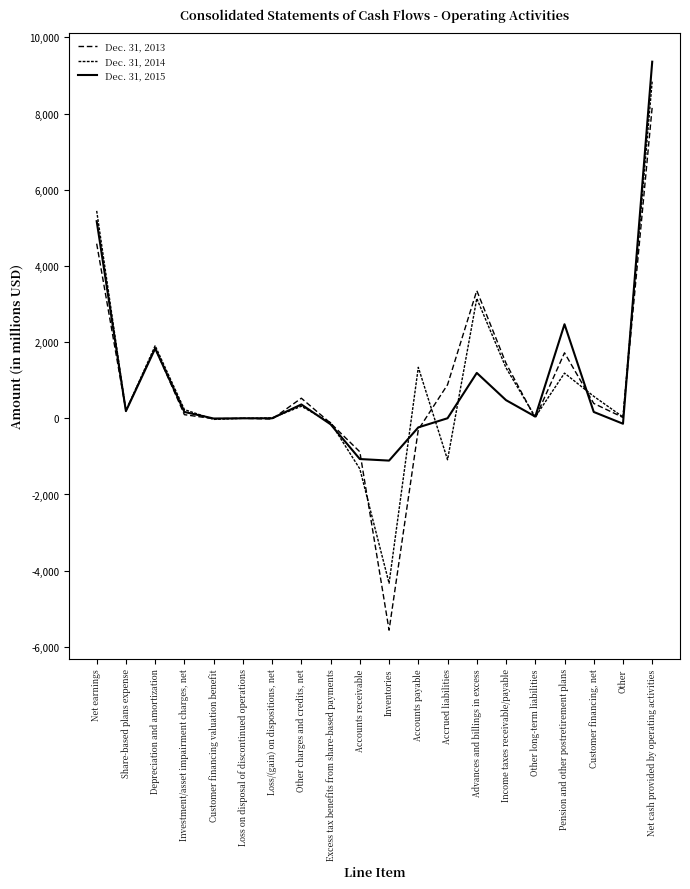

Which series has the widest spread of values?

Dec. 31, 2013